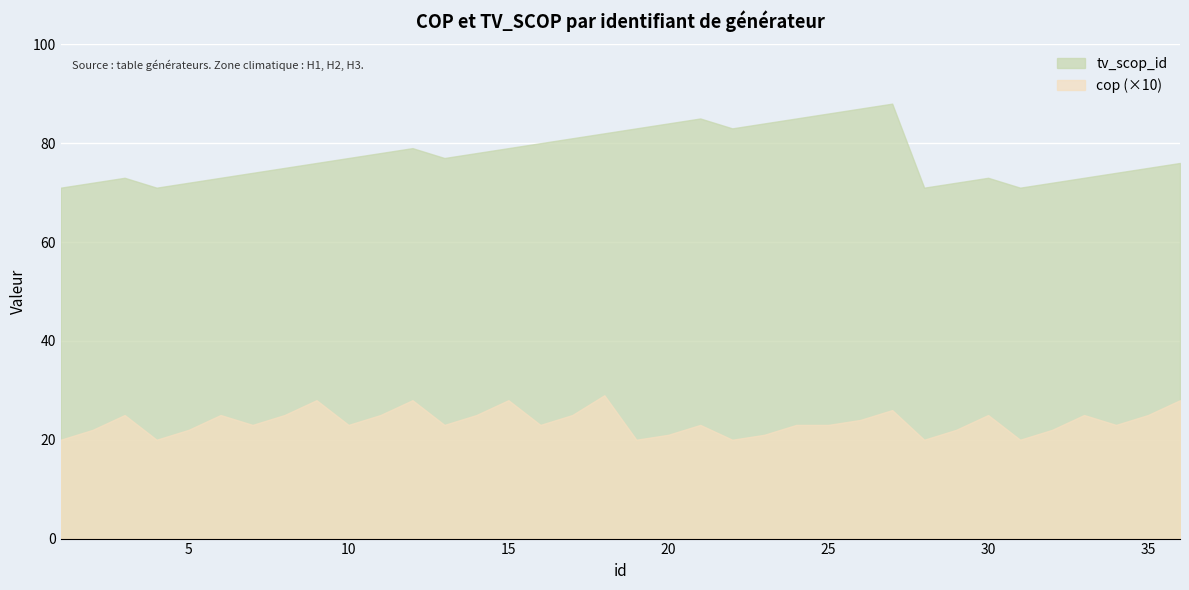

At which category is the sum across all series the highest?

27